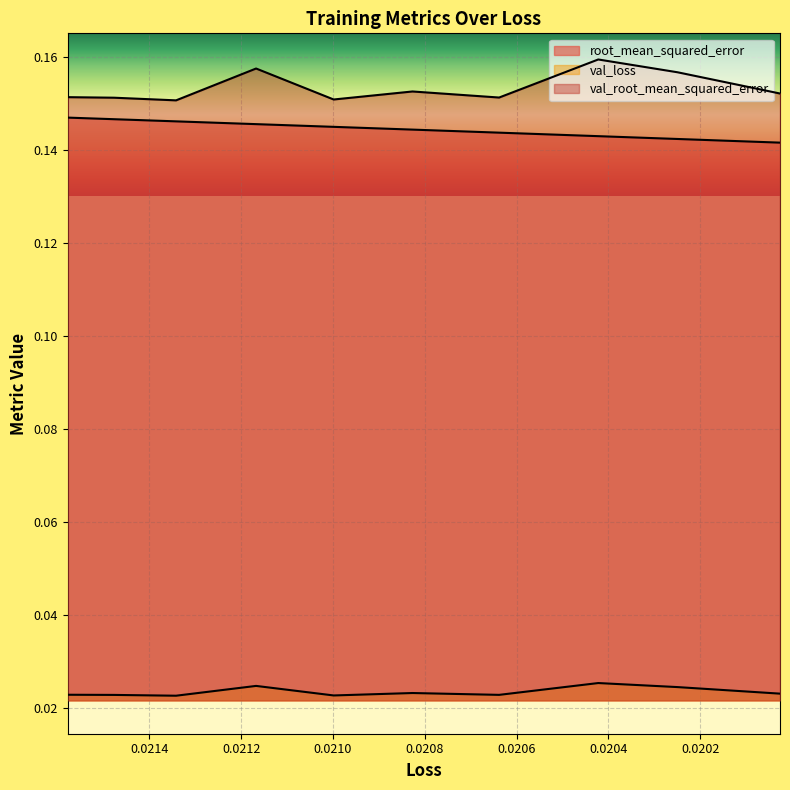

Reading left to right, list all the values displayed in this chart.

root_mean_squared_error: 0.1	0.1	0.1	0.1	0.1	0.1	0.1	0.1	0.1	0.1
val_loss: 0.0	0.0	0.0	0.0	0.0	0.0	0.0	0.0	0.0	0.0
val_root_mean_squared_error: 0.2	0.2	0.2	0.2	0.2	0.2	0.2	0.2	0.2	0.2